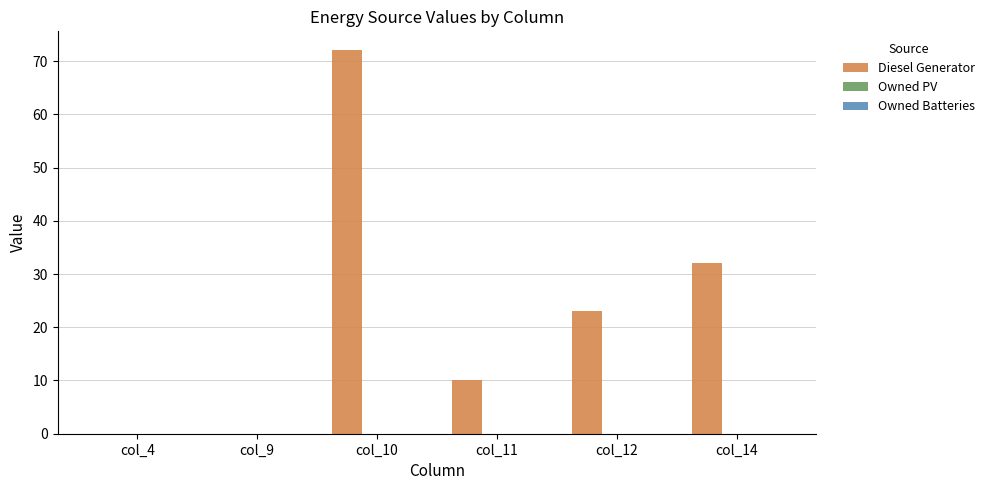

Reading right to left, what are all the values shown in this chart?

col_14=32	col_12=23	col_11=10	col_10=72	col_9=0	col_4=0